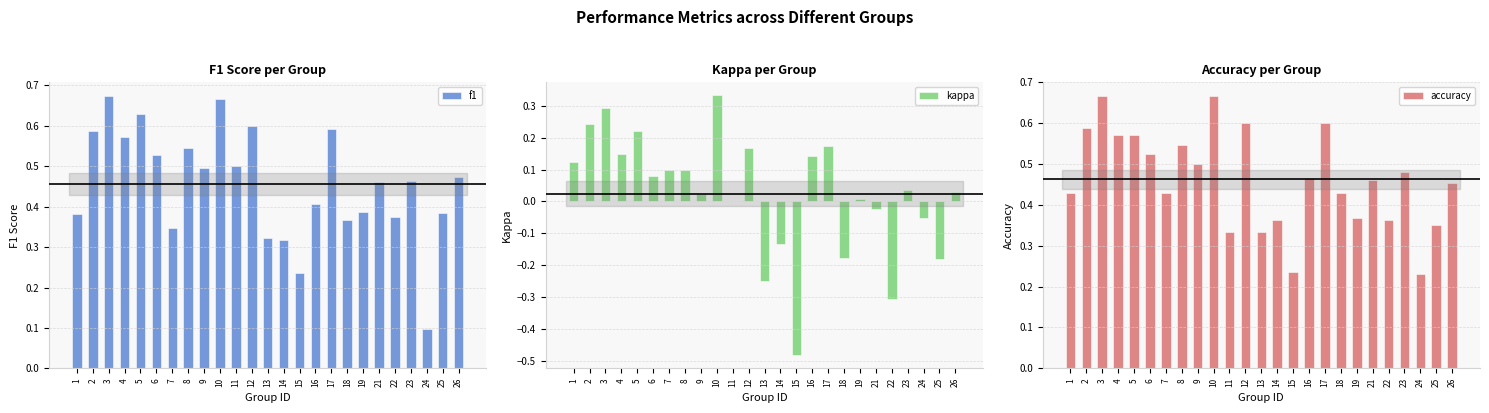

How many f1 values are between 0 and 1?

25